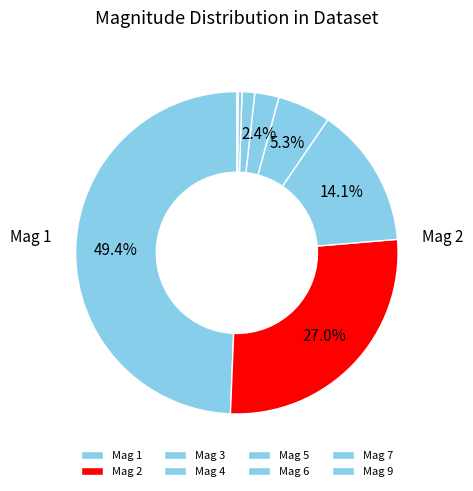

What is the largest slice in the pie chart?

1